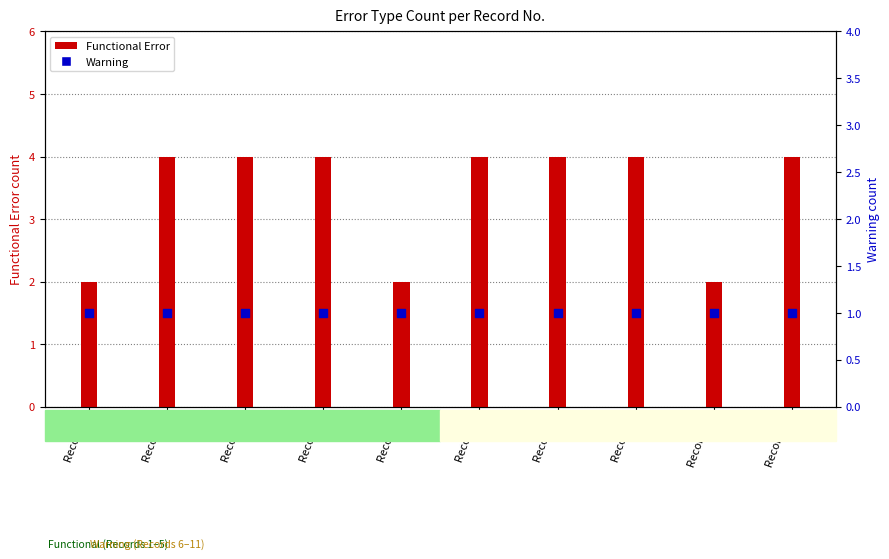

Is the value of Functional Error at Record 3 greater than the value of Warning at Record 8?

Yes